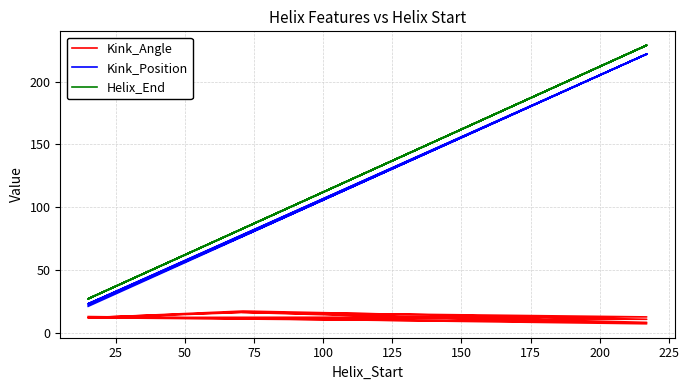

Reading right to left, extract all data points from this chart.

Kink_Angle: 16.2	12.5	12.1	16.4	8.2	11.9	17.2	10.6	11.7	16.1	7.1	12.8
Kink_Position: 77.0	222.0	22.0	77.0	222.0	23.0	77.0	222.0	23.0	77.0	222.0	21.0
Helix_End: 83.0	229.0	27.0	83.0	229.0	27.0	83.0	229.0	27.0	83.0	229.0	27.0